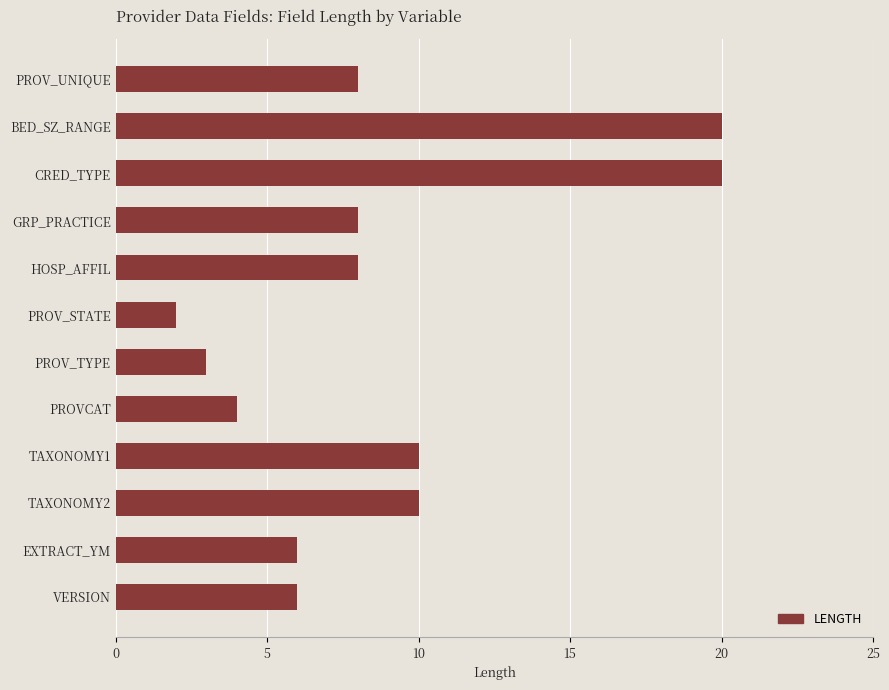

At which category does the chart reach its minimum across all series?

PROV_STATE